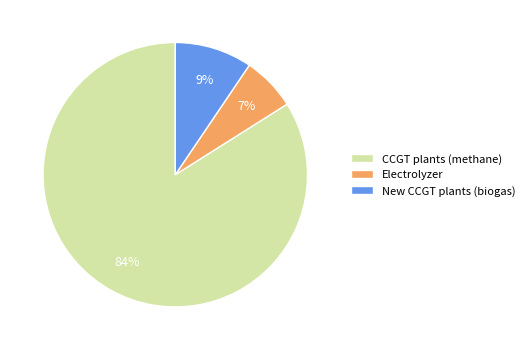

Between New CCGT plants (biogas) and CCGT plants (methane), which is larger?

CCGT plants (methane)